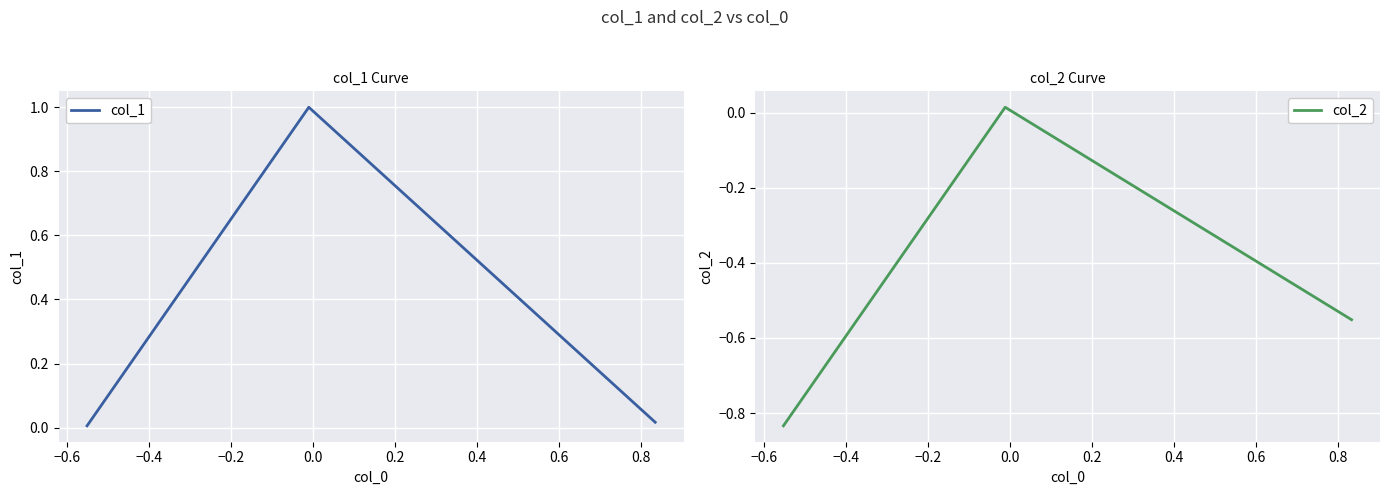

How many positive values does the col_2 series have?

1